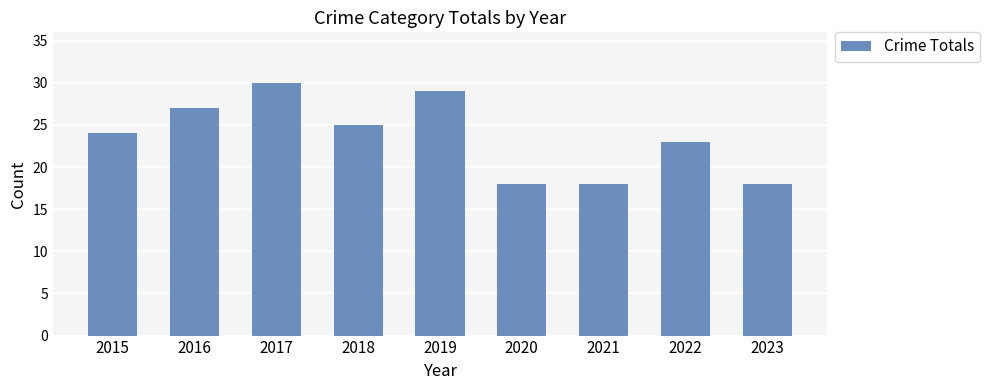

Reading left to right, extract all data points from this chart.

2015=24	2016=27	2017=30	2018=25	2019=29	2020=18	2021=18	2022=23	2023=18